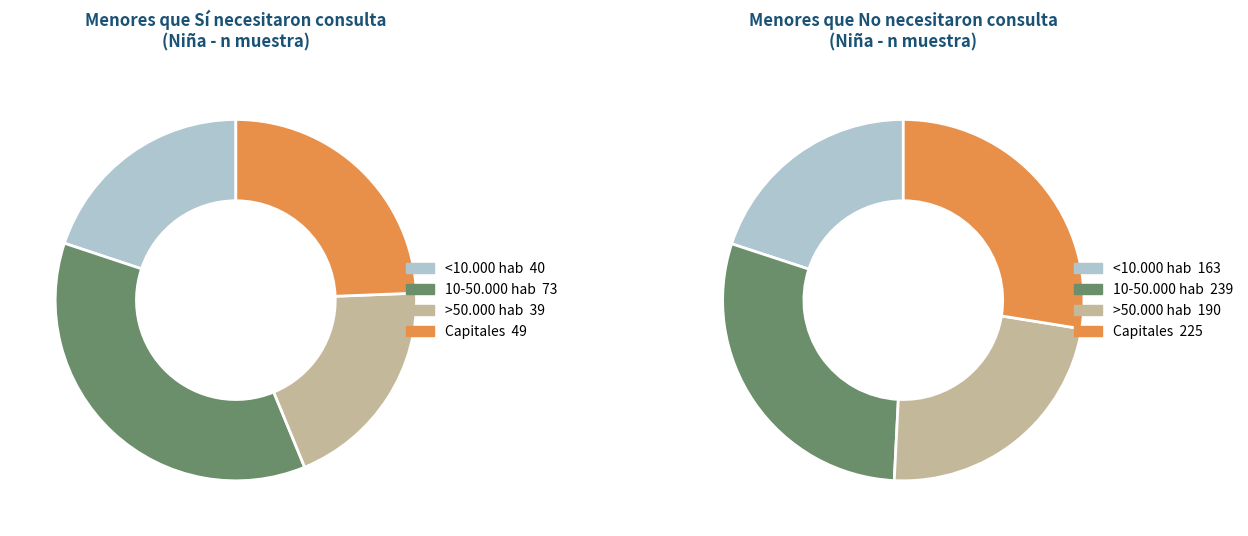

Which slice is the largest?

10-50.000 hab - No